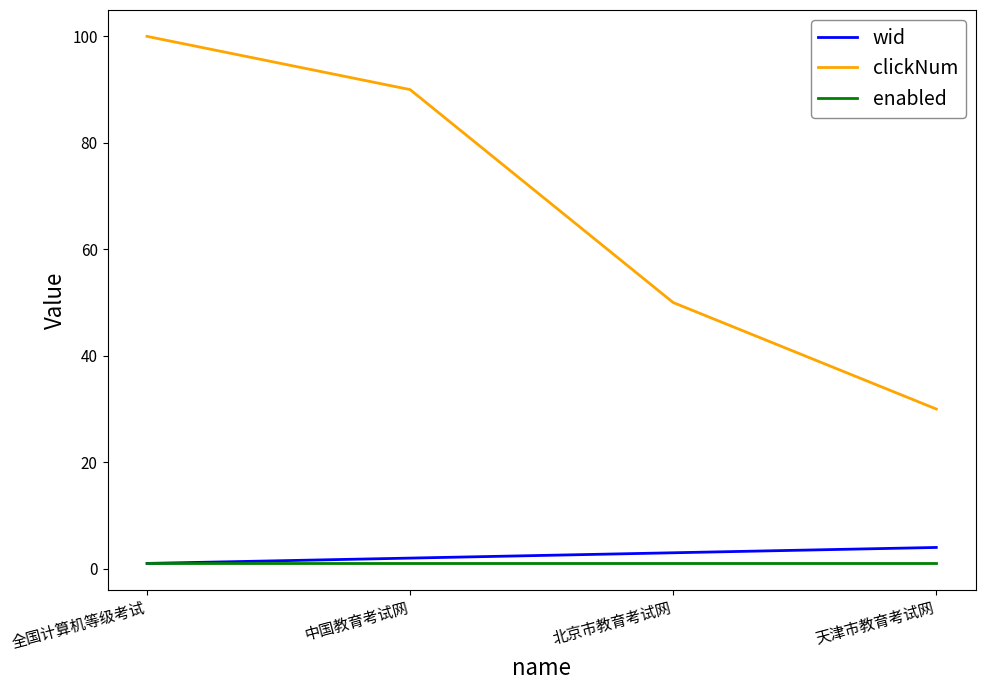

At which category is the sum across all series the highest?

全国计算机等级考试